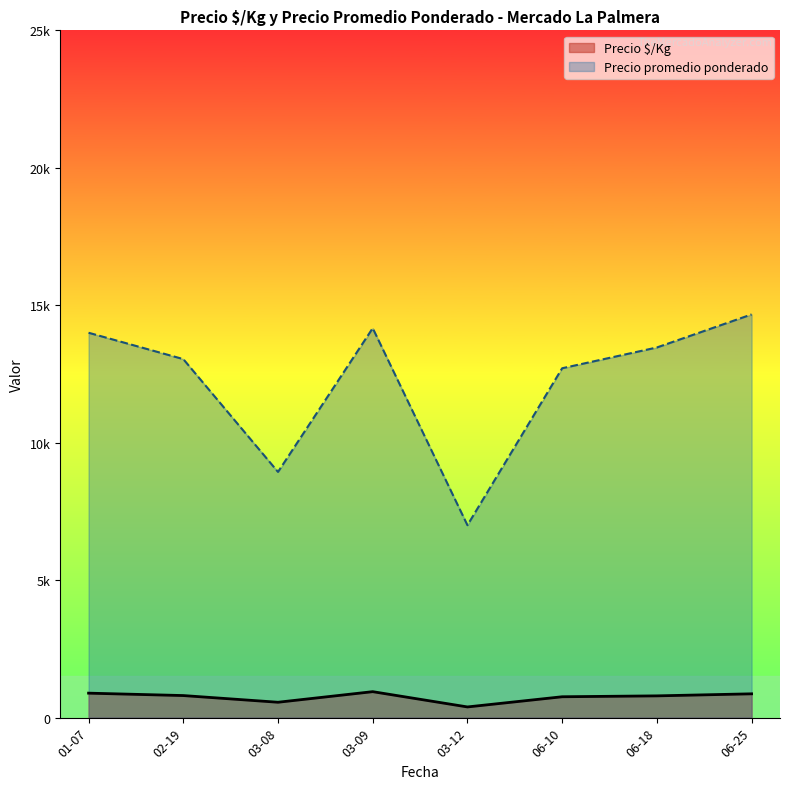

Which series has the largest range (max minus min)?

Precio promedio ponderado